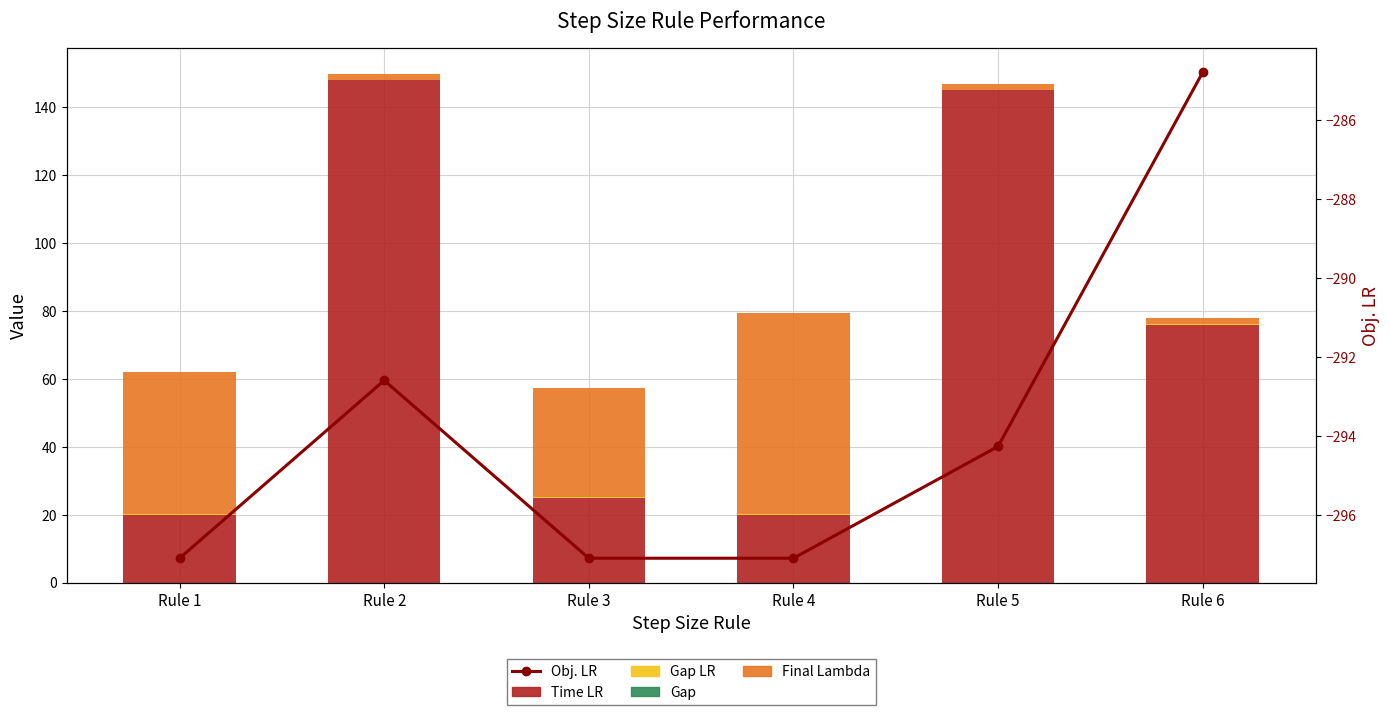

What is the sum of all Final Lambda values?

138.8